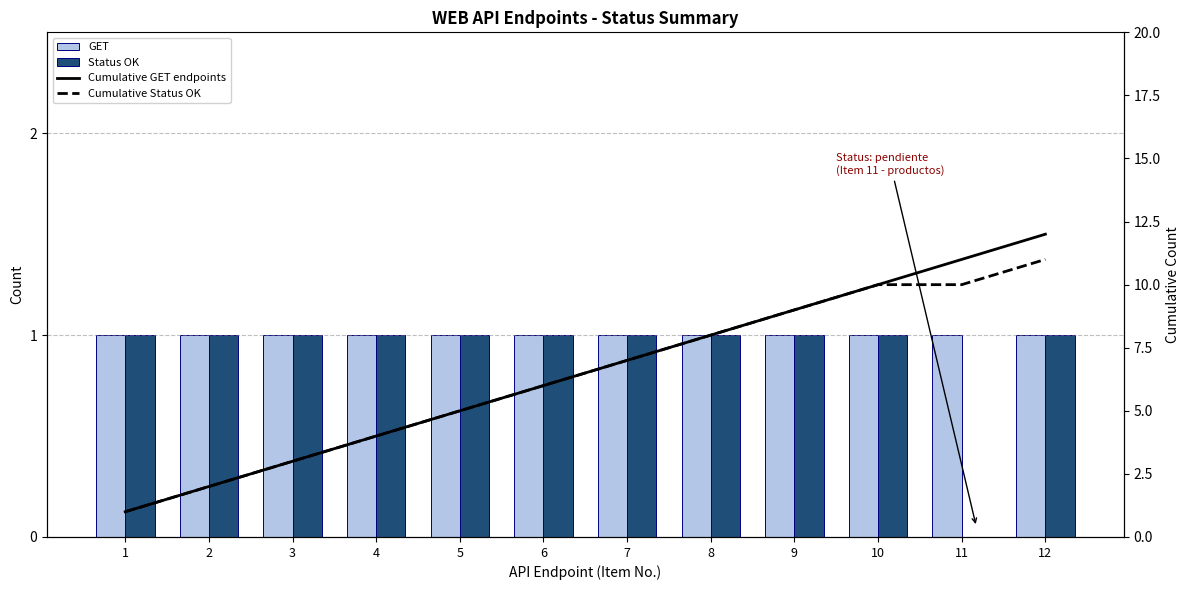

What is the greatest value displayed?

12